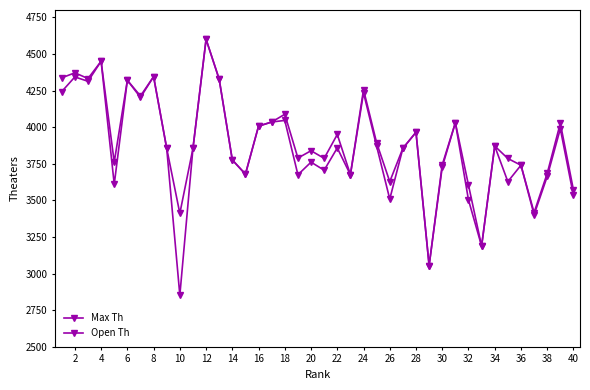

Is this an area chart (filled region under the line)?

No